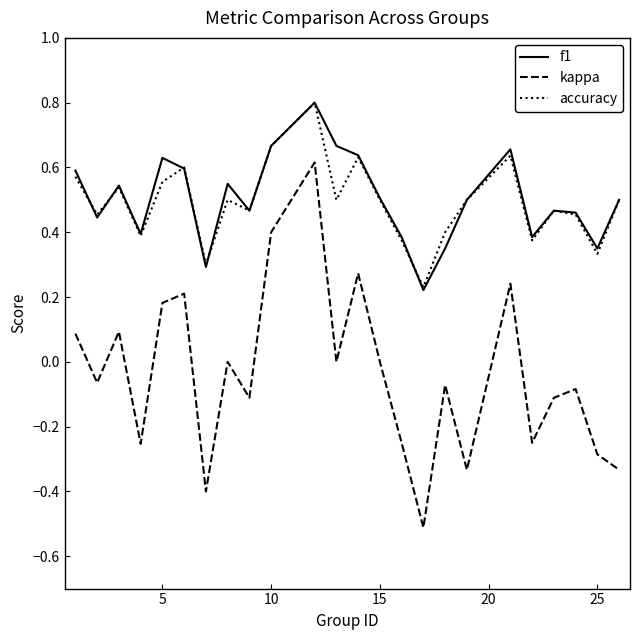

True or false: f1 and kappa cross at least once.

False